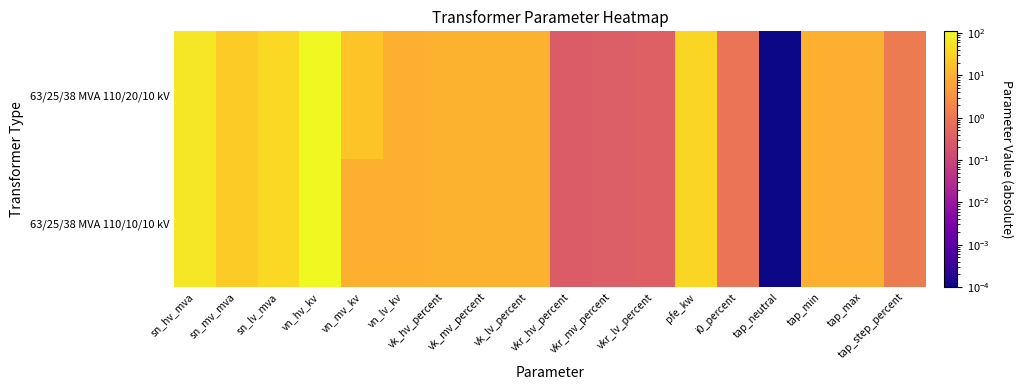

At which category does the chart reach its minimum across all series?

tap_neutral